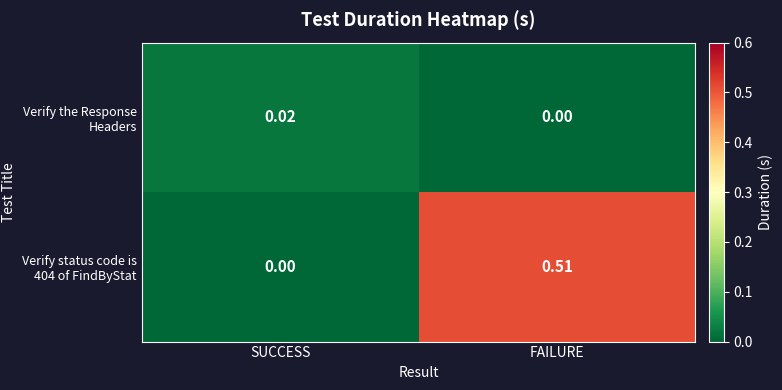

At which label does Verify the Response Headers reach its minimum?

FAILURE